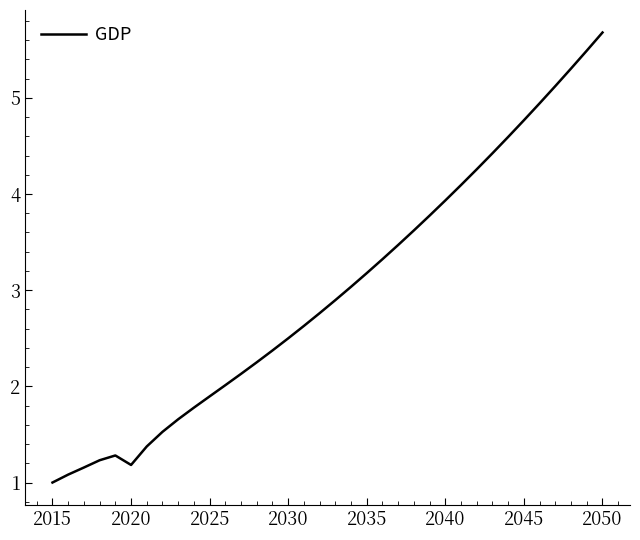

What is the difference between the maximum and minimum values?

4.7